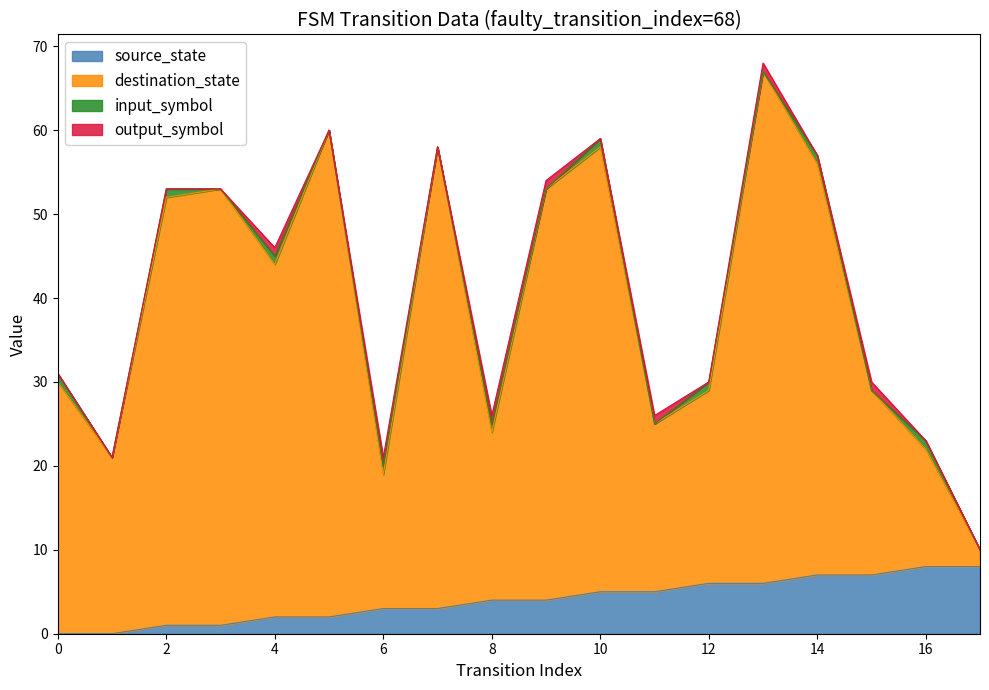

Which has a higher value, 12 or 9?

12